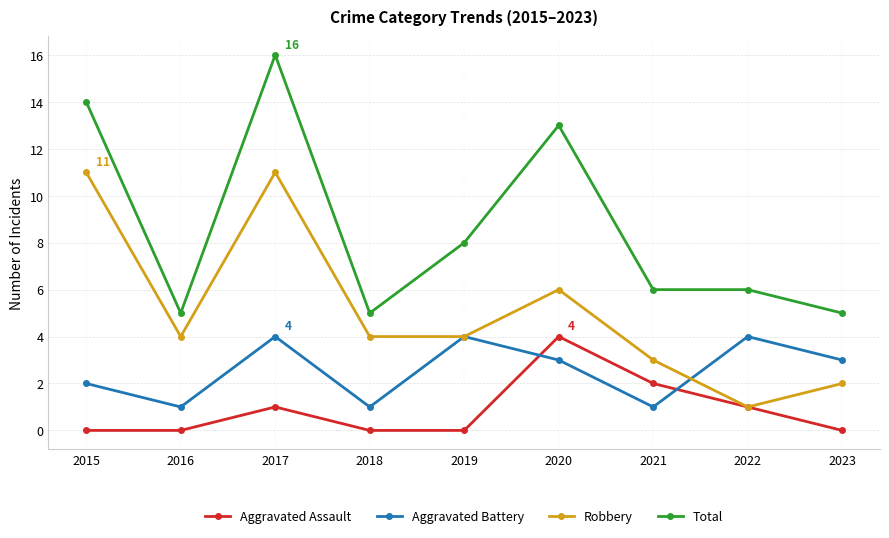

True or false: Aggravated Battery has a value of 7 at 2019.

False